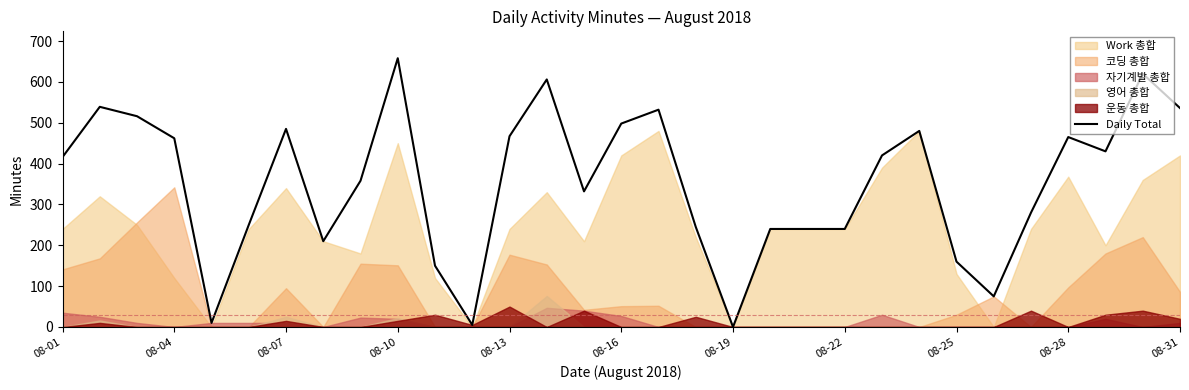

Which category has the highest value in the Daily Total series?

08-10